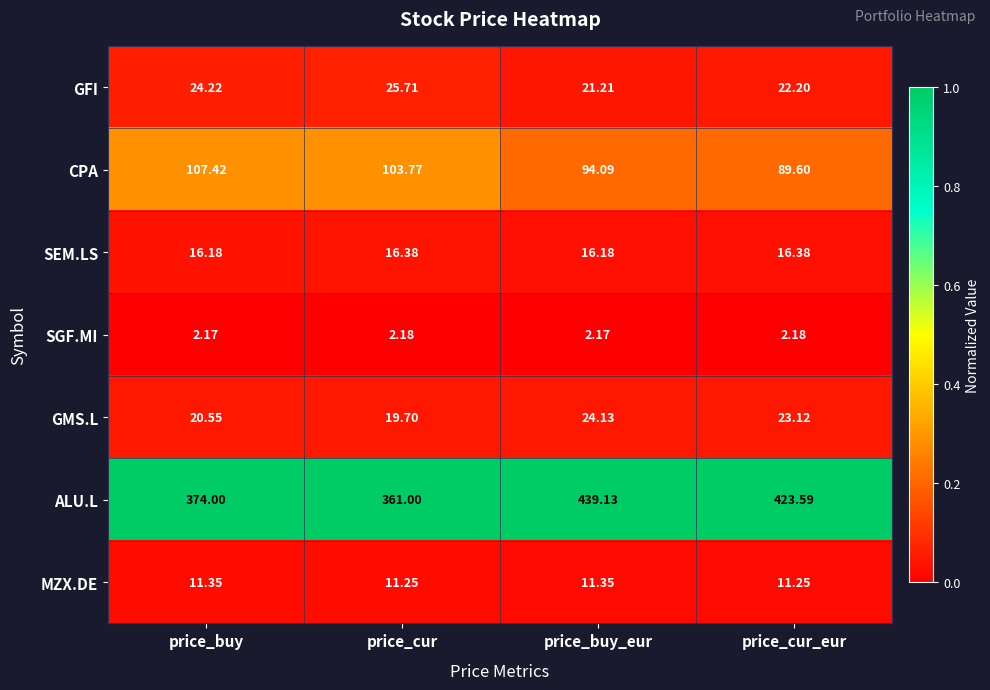

Where is GMS.L nearest to the value 21?

price_buy